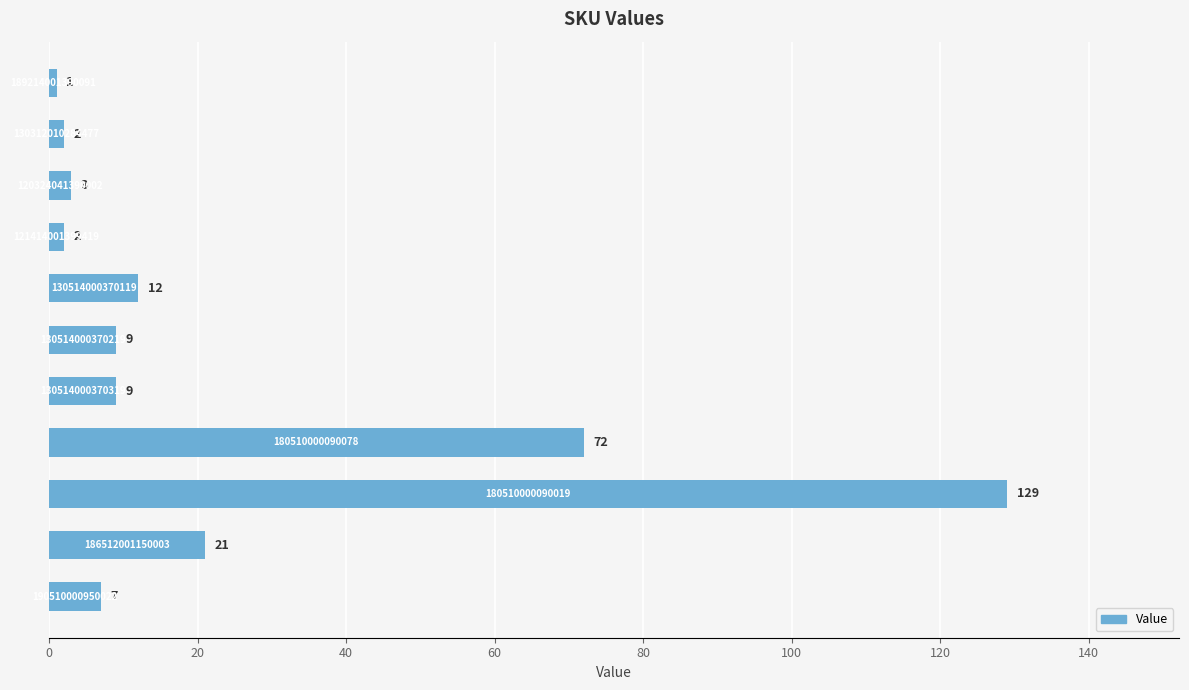

What is the difference between the maximum and minimum values?

128